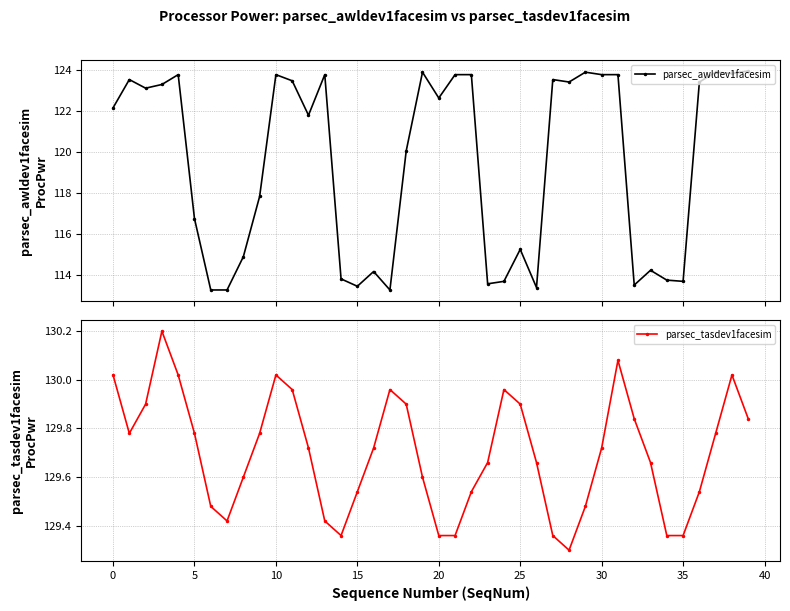

How many distinct data groups are displayed?

2